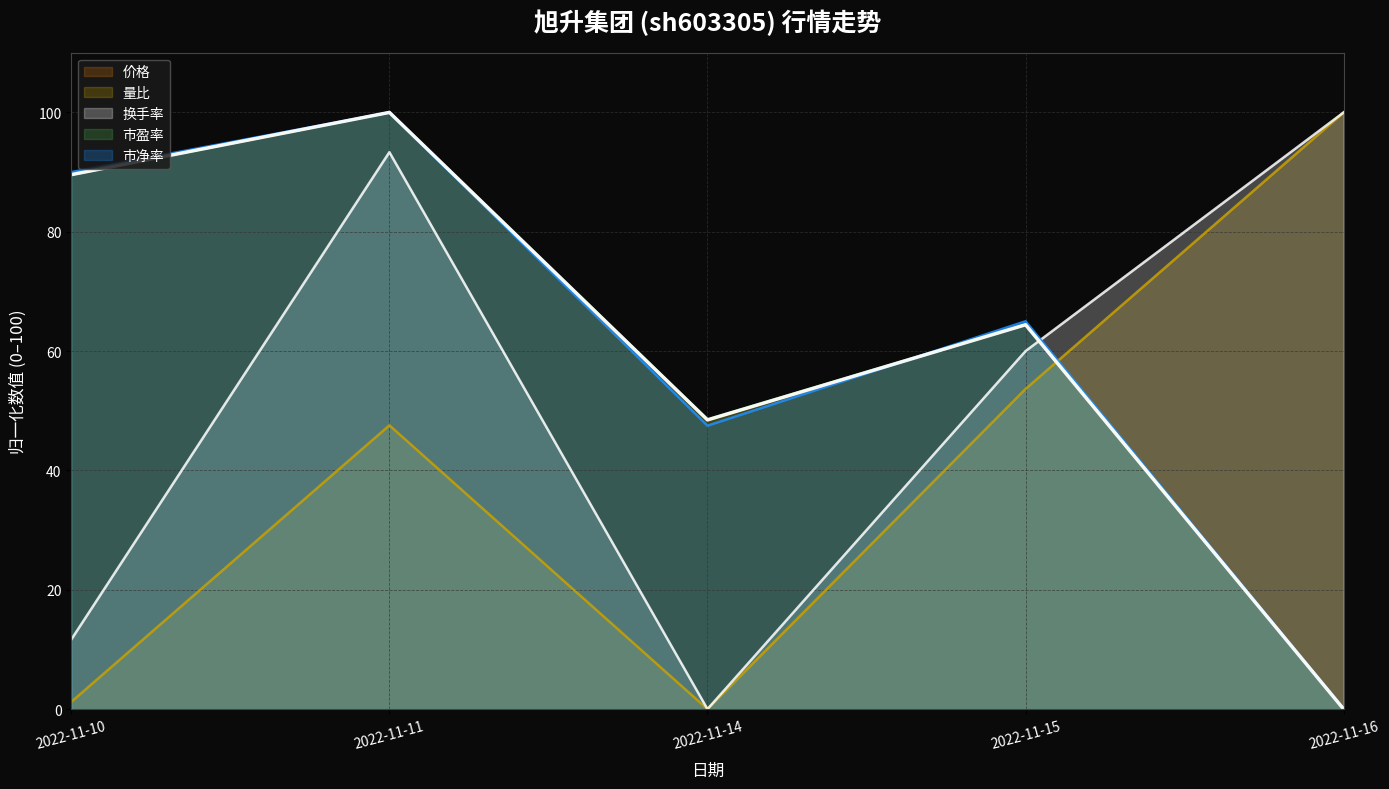

How many values in 量比 are above zero?

4